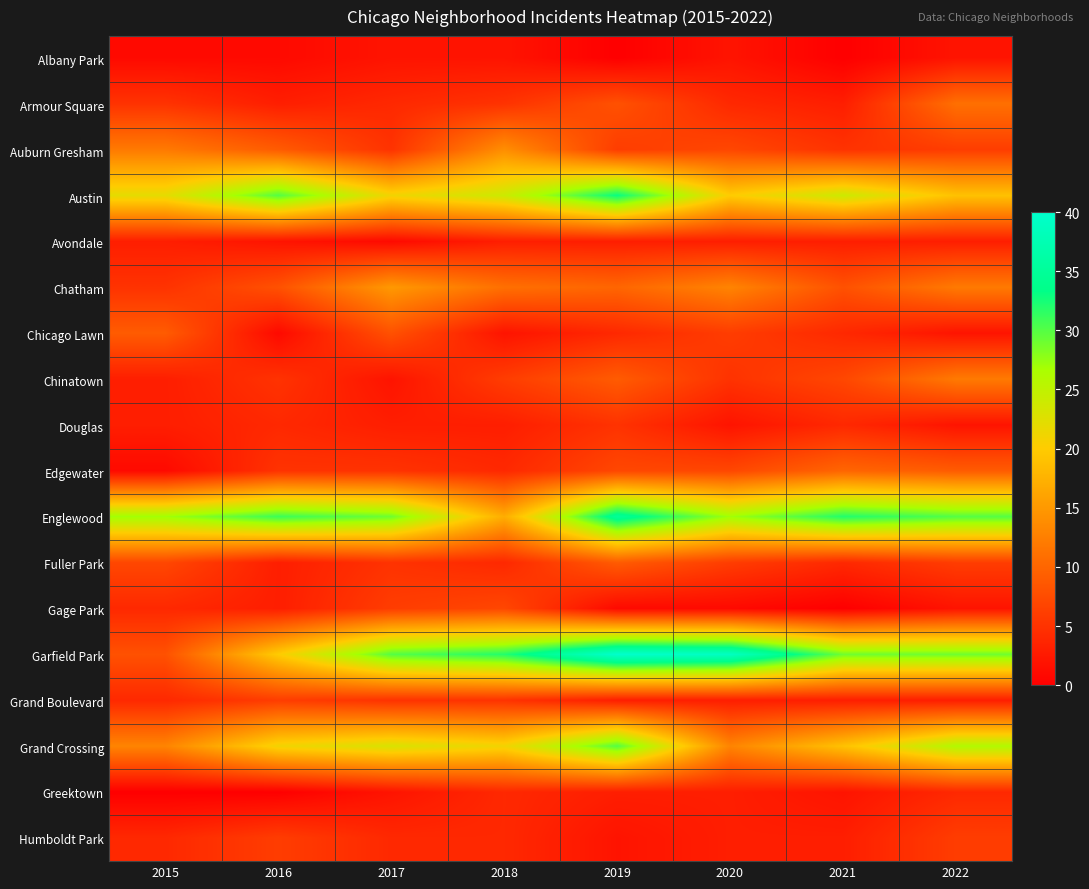

Reading right to left, list all the values displayed in this chart.

Albany Park: 2022=2	2021=0	2020=2	2019=0	2018=2	2017=2	2016=1	2015=1
Armour Square: 2022=11	2021=3	2020=4	2019=8	2018=5	2017=4	2016=3	2015=5
Auburn Gresham: 2022=6	2021=5	2020=7	2019=6	2018=14	2017=5	2016=9	2015=12
Austin: 2022=19	2021=24	2020=20	2019=33	2018=24	2017=21	2016=30	2015=22
Avondale: 2022=3	2021=3	2020=3	2019=3	2018=3	2017=1	2016=2	2015=3
Chatham: 2022=12	2021=8	2020=13	2019=10	2018=11	2017=15	2016=8	2015=5
Chicago Lawn: 2022=2	2021=4	2020=6	2019=4	2018=2	2017=8	2016=1	2015=9
Chinatown: 2022=12	2021=7	2020=5	2019=9	2018=6	2017=2	2016=5	2015=3
Douglas: 2022=2	2021=4	2020=2	2019=5	2018=3	2017=3	2016=4	2015=3
Edgewater: 2022=9	2021=10	2020=7	2019=7	2018=4	2017=5	2016=5	2015=1
Englewood: 2022=30	2021=32	2020=27	2019=35	2018=17	2017=29	2016=31	2015=27
Fuller Park: 2022=6	2021=4	2020=6	2019=9	2018=4	2017=5	2016=3	2015=7
Gage Park: 2022=2	2021=0	2020=1	2019=1	2018=7	2017=6	2016=3	2015=4
Garfield Park: 2022=29	2021=29	2020=39	2019=40	2018=32	2017=30	2016=20	2015=8
Grand Boulevard: 2022=3	2021=3	2020=3	2019=3	2018=5	2017=5	2016=6	2015=4
Grand Crossing: 2022=26	2021=19	2020=13	2019=30	2018=21	2017=23	2016=21	2015=13
Greektown: 2022=4	2021=2	2020=3	2019=3	2018=4	2017=2	2016=0	2015=0
Humboldt Park: 2022=6	2021=3	2020=3	2019=2	2018=4	2017=4	2016=6	2015=4